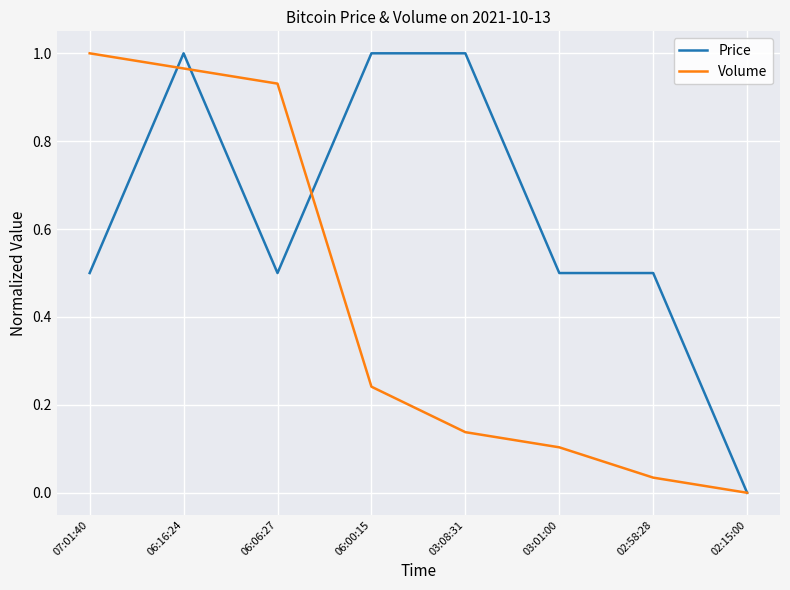

Rank the series by their average value, from lowest to highest.

Volume, Price